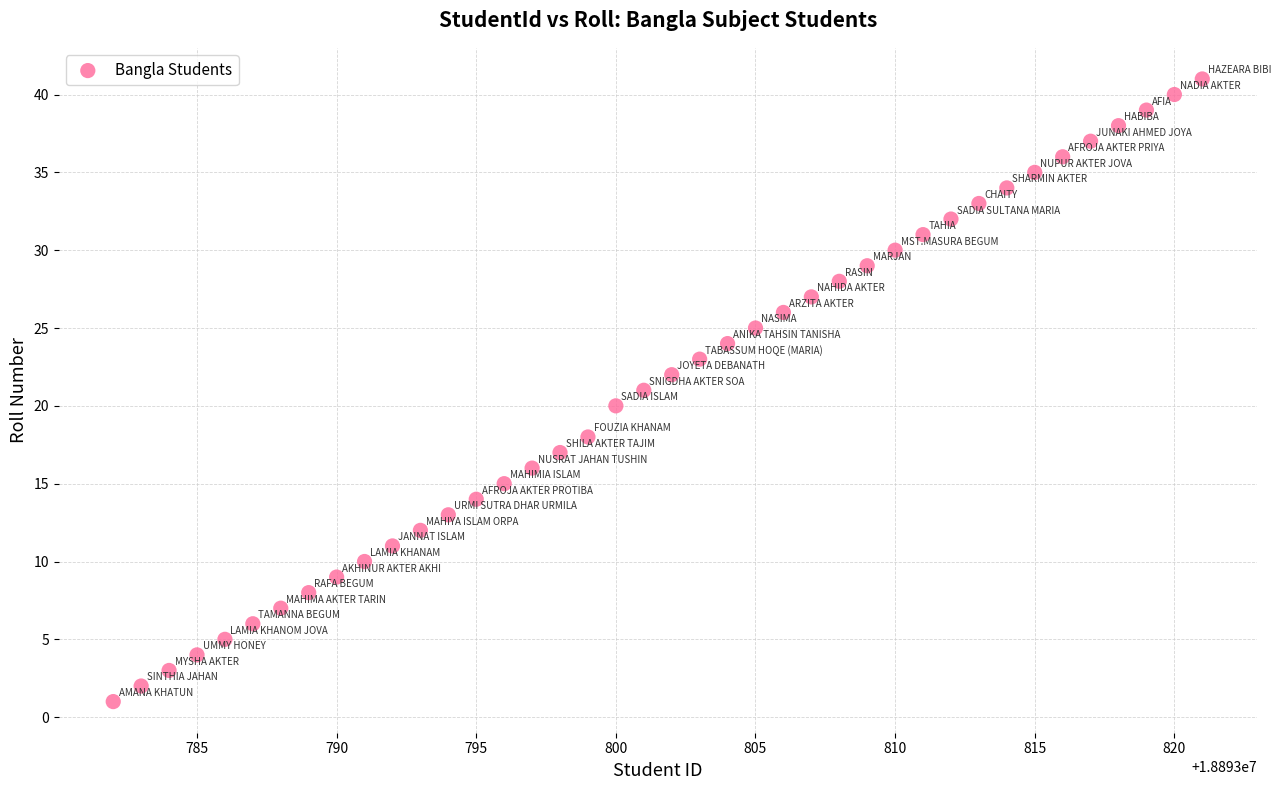

What is the range of Y values (max minus min)?

40